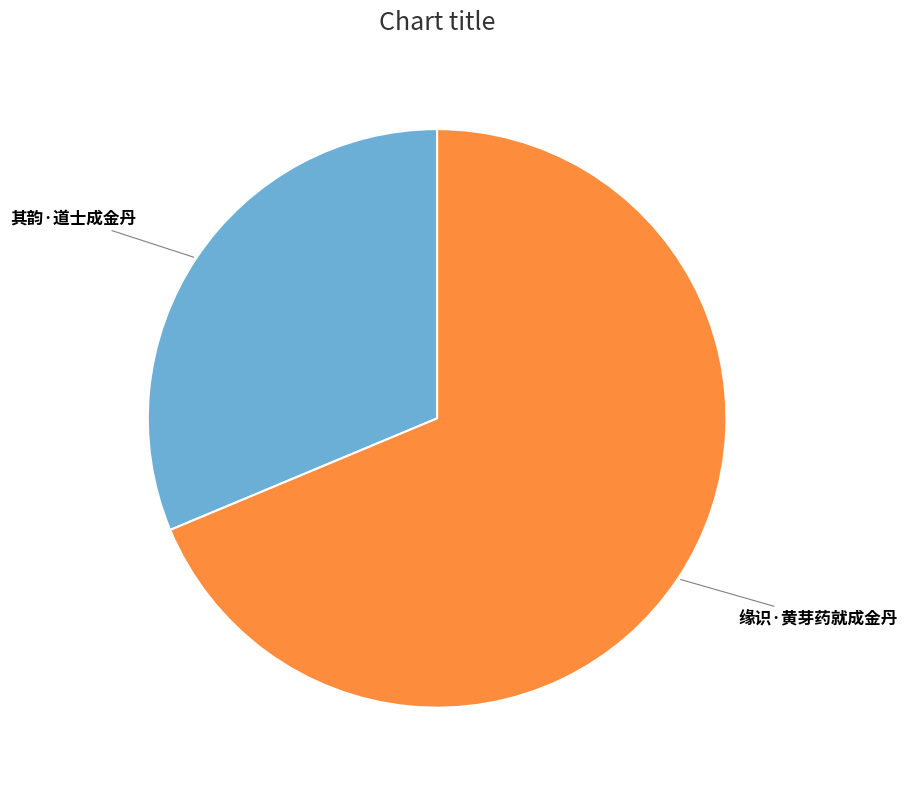

Is it true that 缘识·黄芽药就成金丹 is 69% of the pie?

True